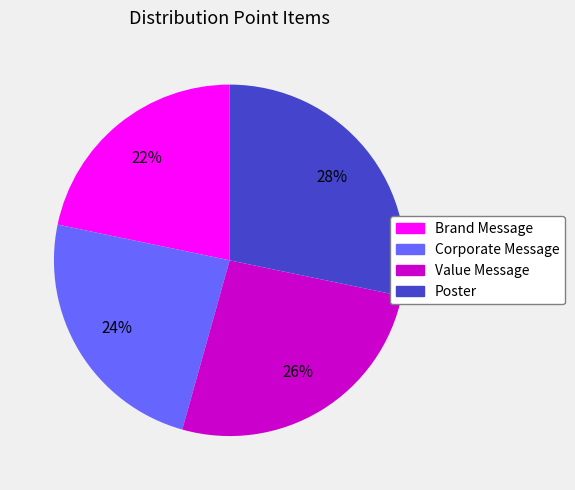

What is the largest slice in the pie chart?

Poster